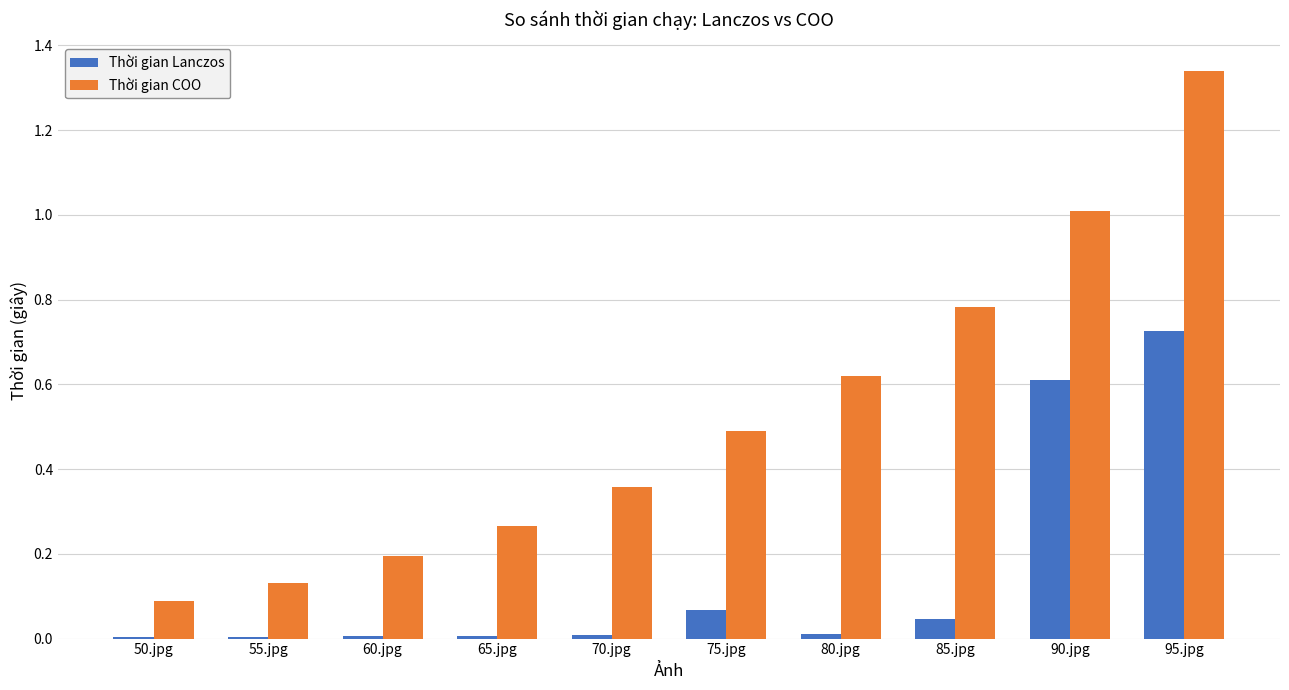

What is the sum of all Thời gian COO values?

5.3